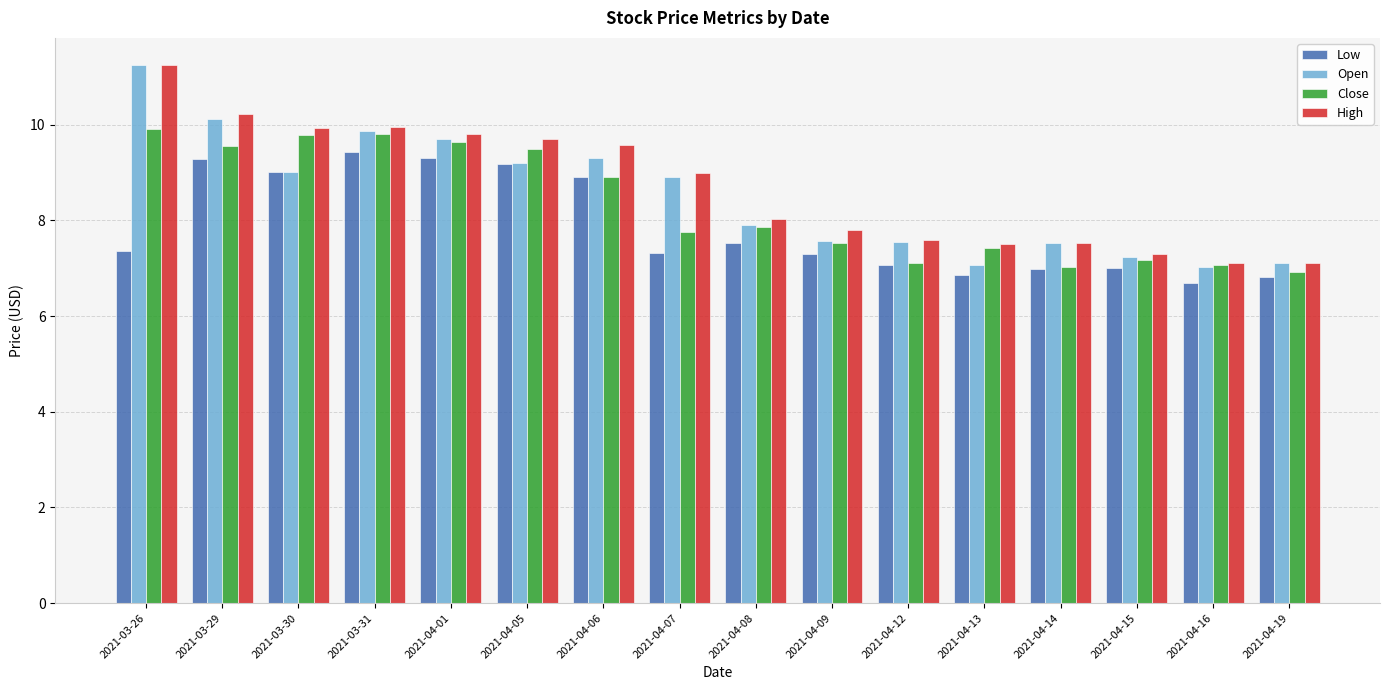

At which label is Low closest to 8?

2021-04-08